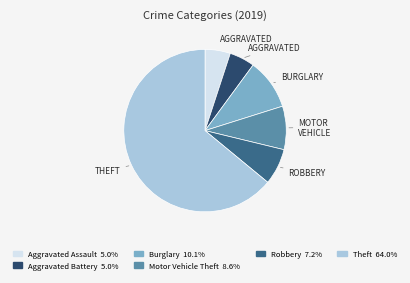

Does any single category account for the majority?

Yes